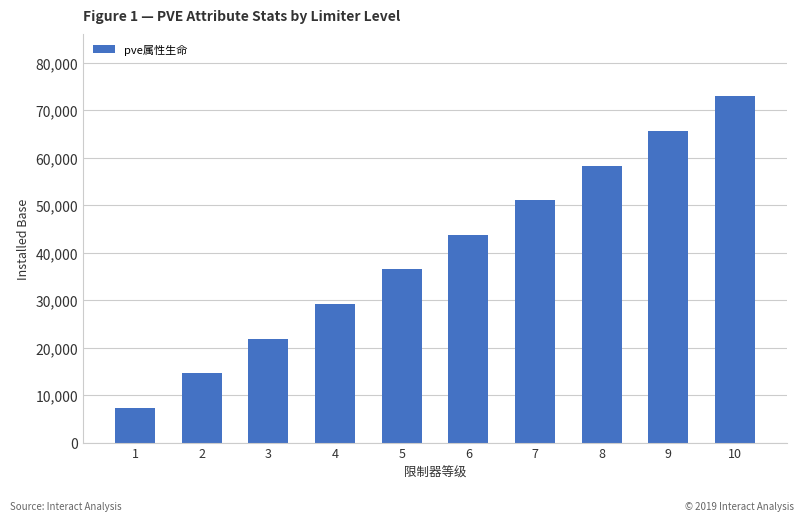

Does the chart contain stacked bars?

No